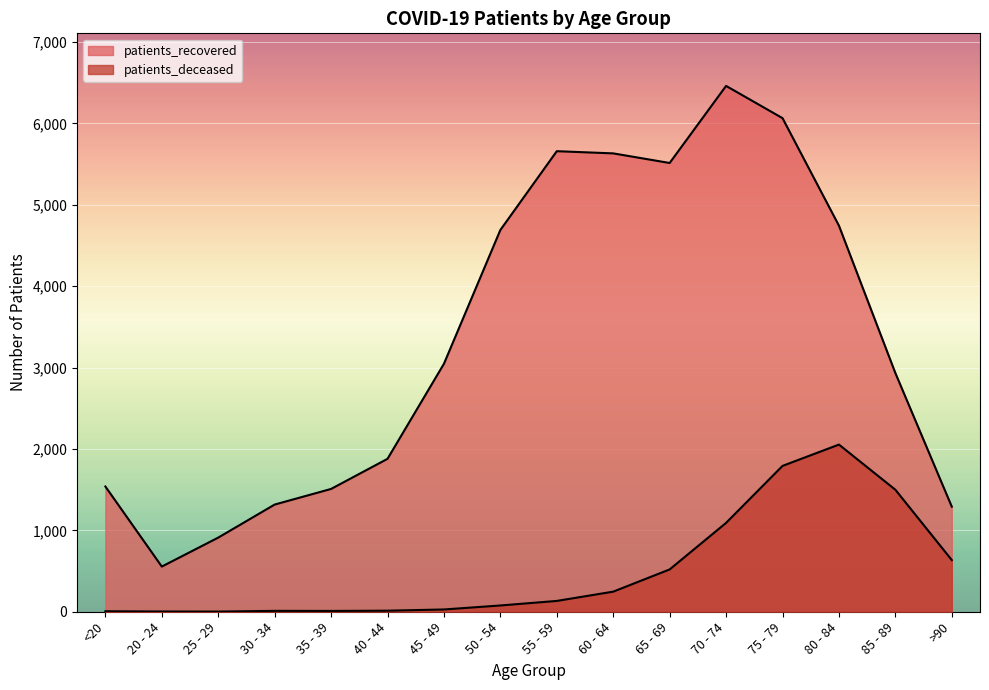

How many series are shown in this chart?

2